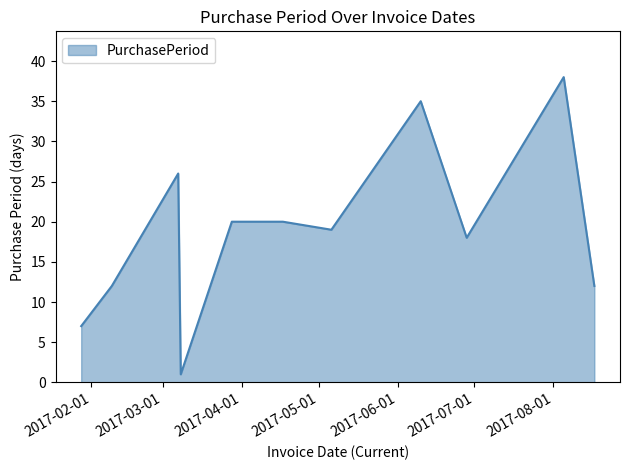

True or false: there are more than 0 points higher than both neighbors.

True